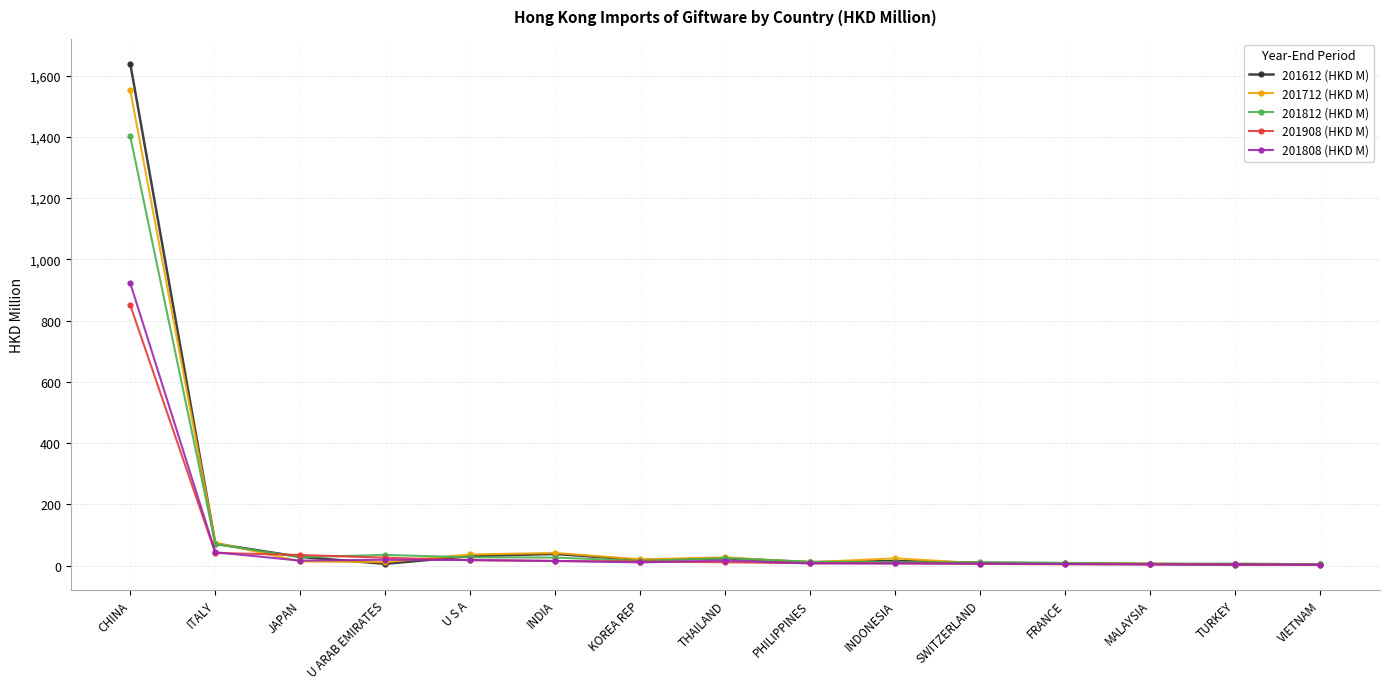

Is it true that 201612 (HKD M) equals 9.5 at SWITZERLAND?

True